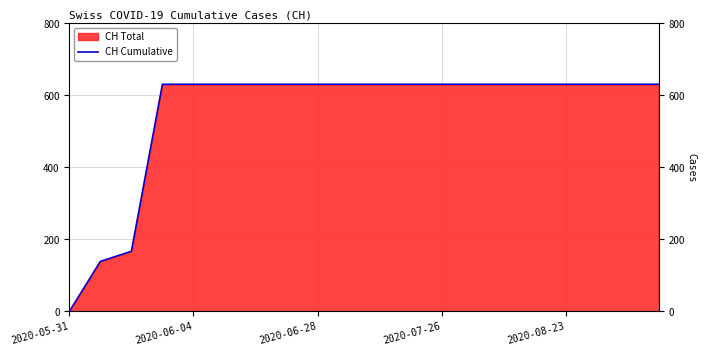

What is the difference between the maximum and minimum values?

631